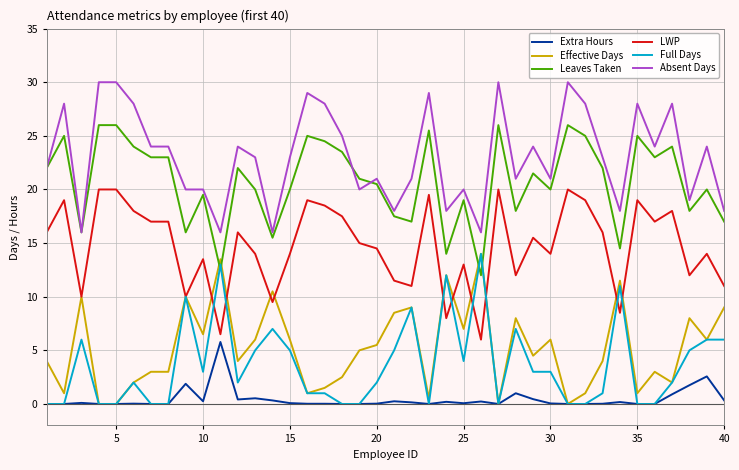

Which series has the largest total across all categories?

Absent Days